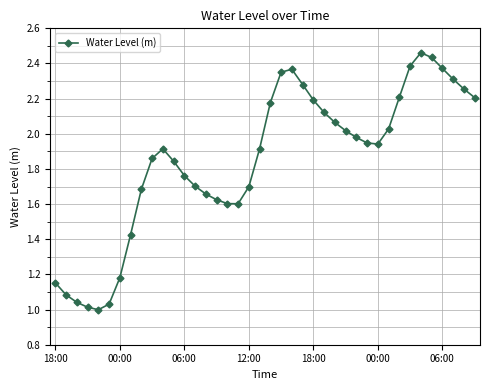

True or false: the data has more than 1 interior local peaks.

True